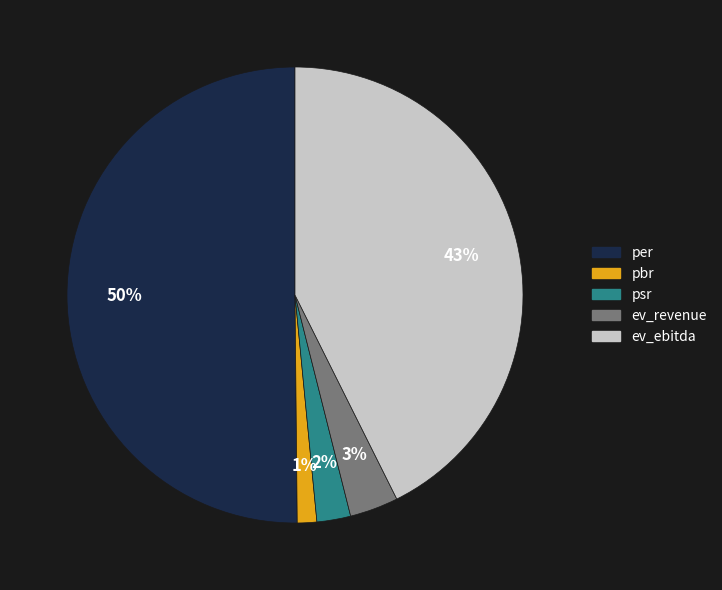

How many slices are in this pie chart?

5